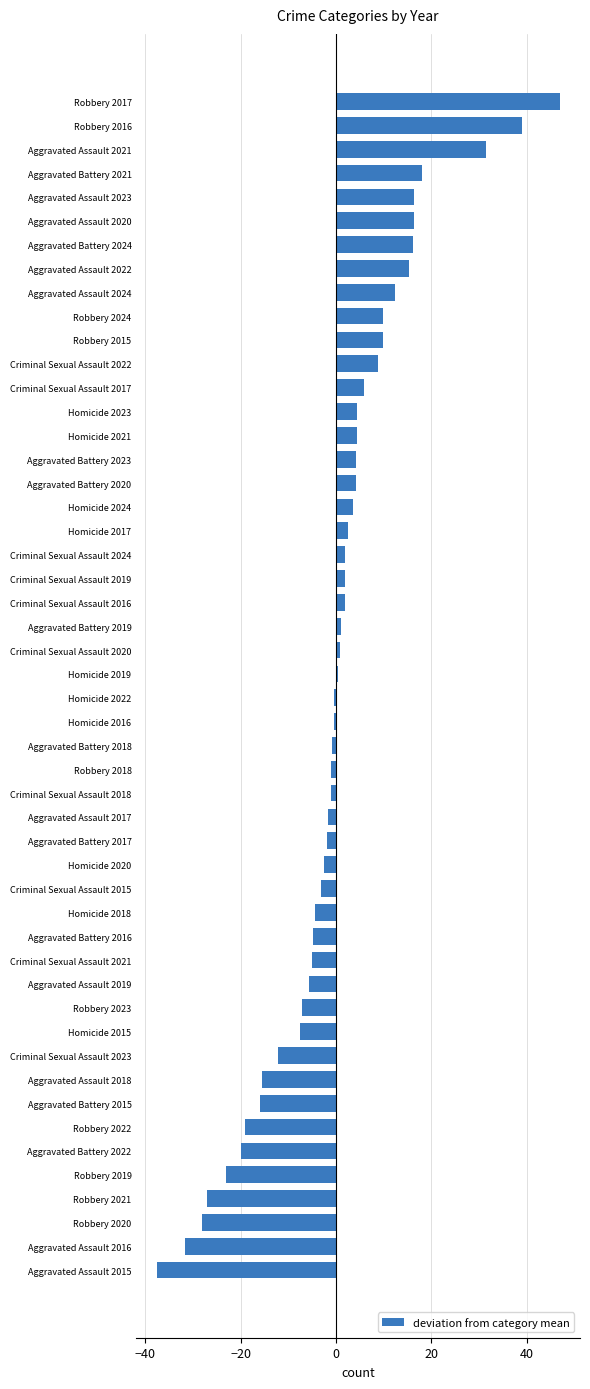

What is the difference between the maximum and second lowest values?

78.5